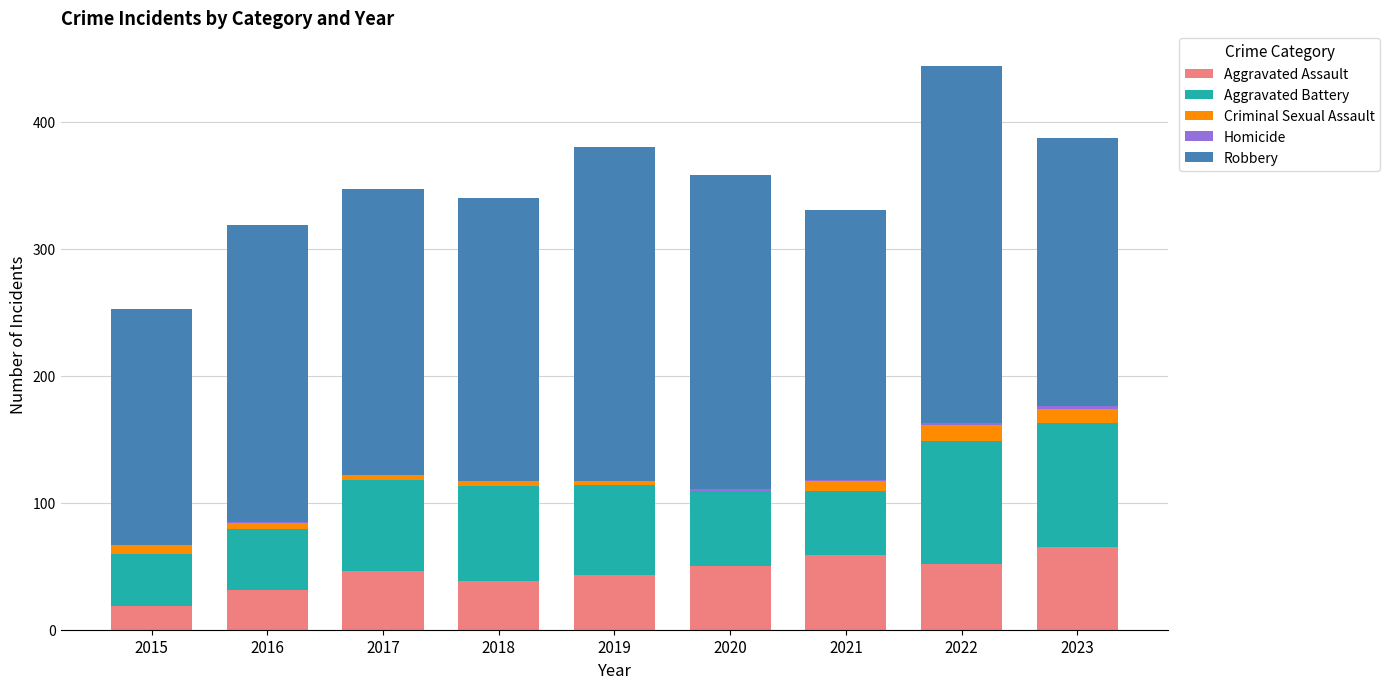

The Aggravated Assault series shows 86 at 2020. True or false?

False